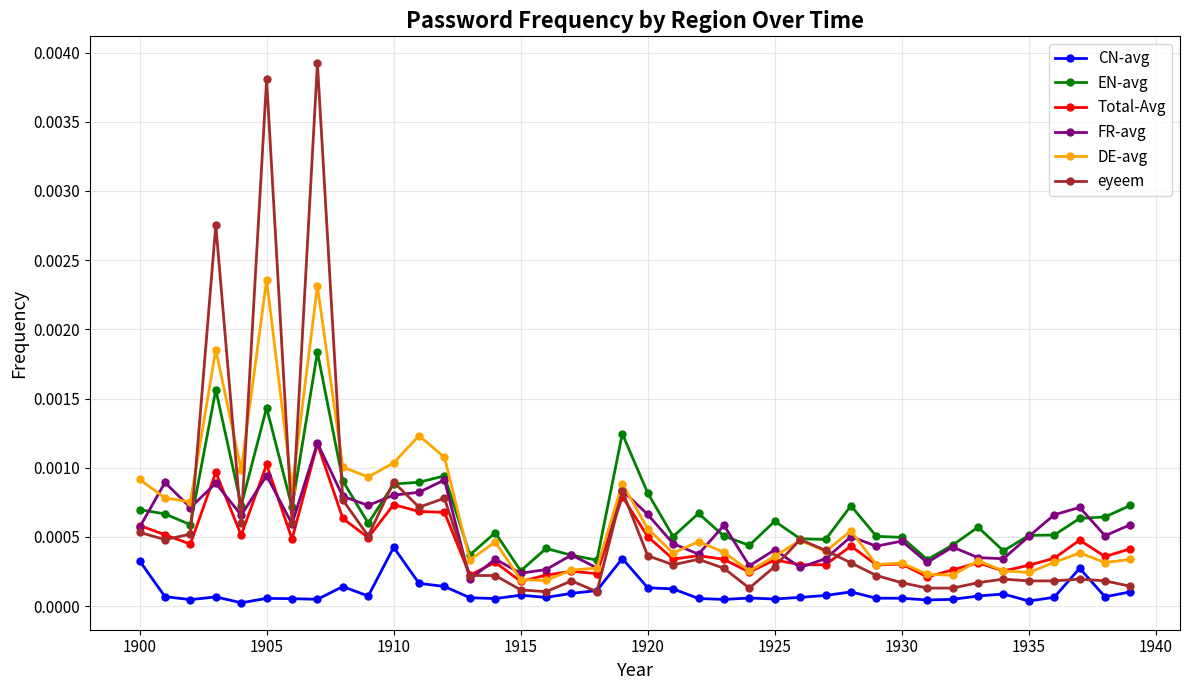

True or false: DE-avg has more than 1 interior local peaks.

True